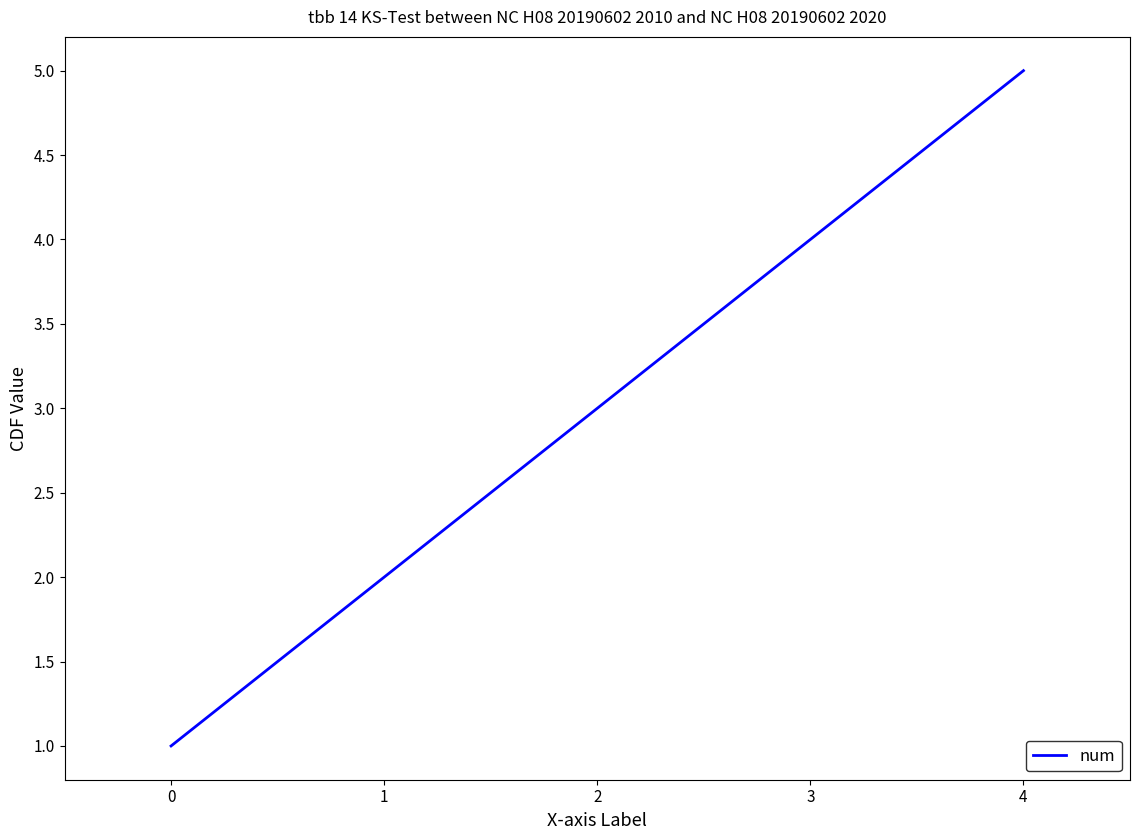

Between 2 and 0, which is larger?

2